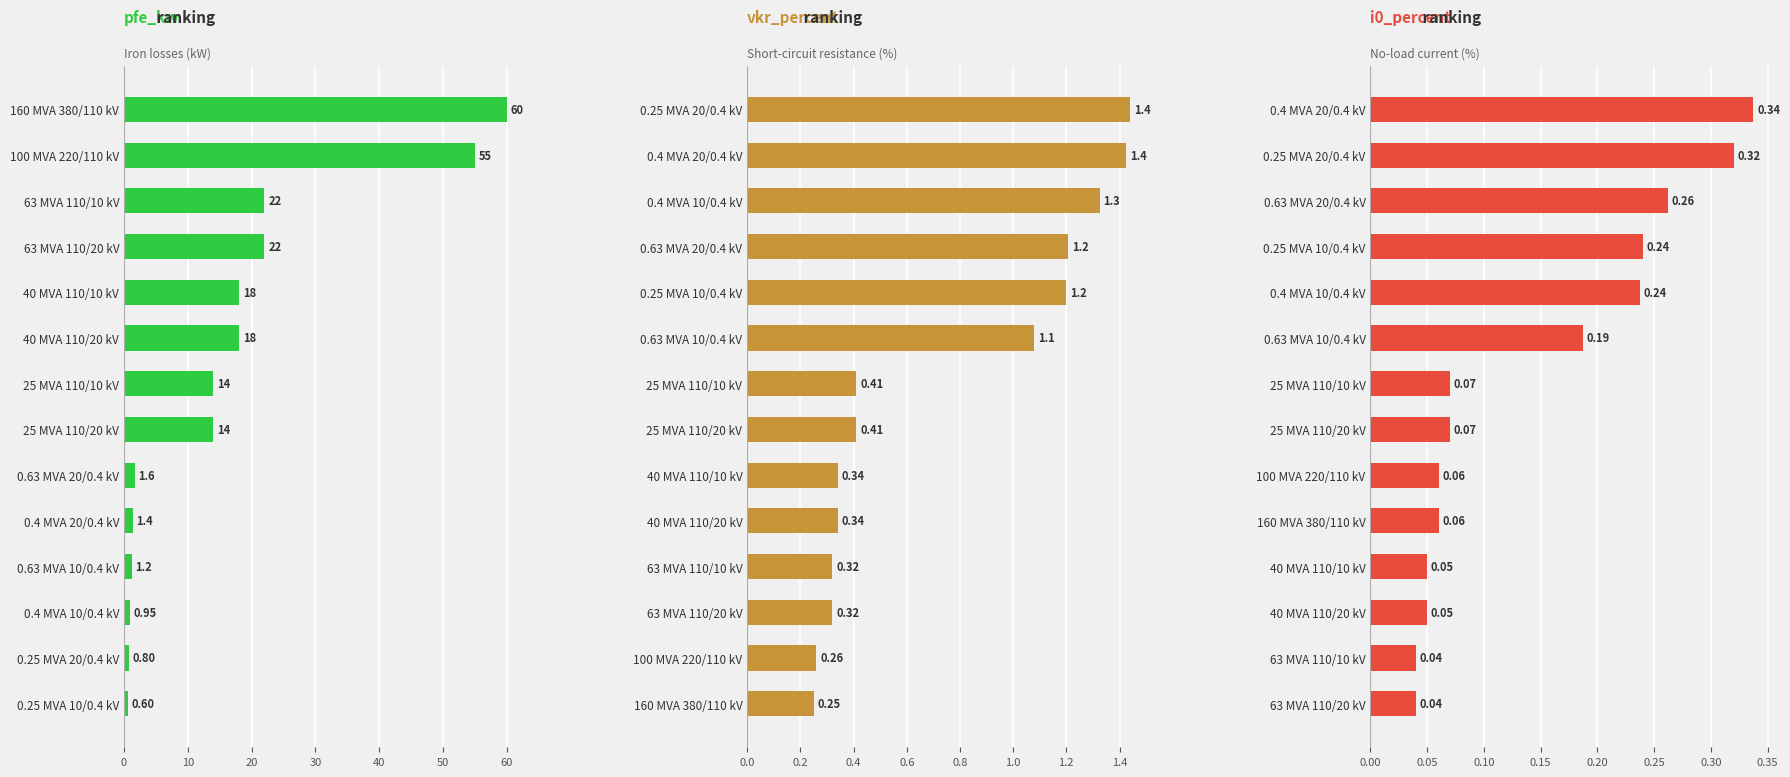

True or false: pfe_kw ranking has a value of 1.3 at 0.25 MVA 20/0.4 kV.

False